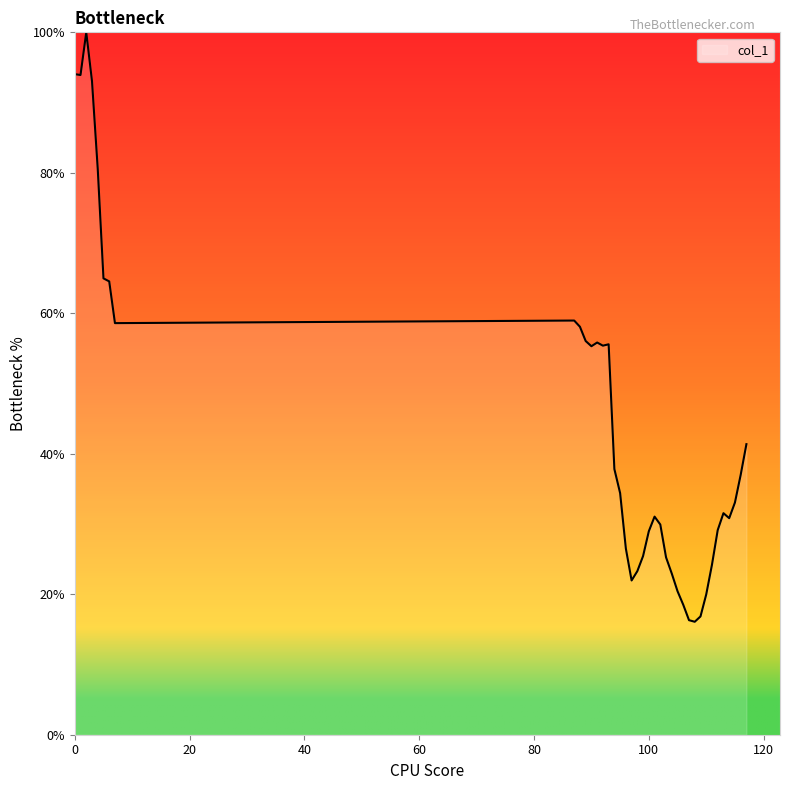

What is the maximum value shown in the chart?

100.0